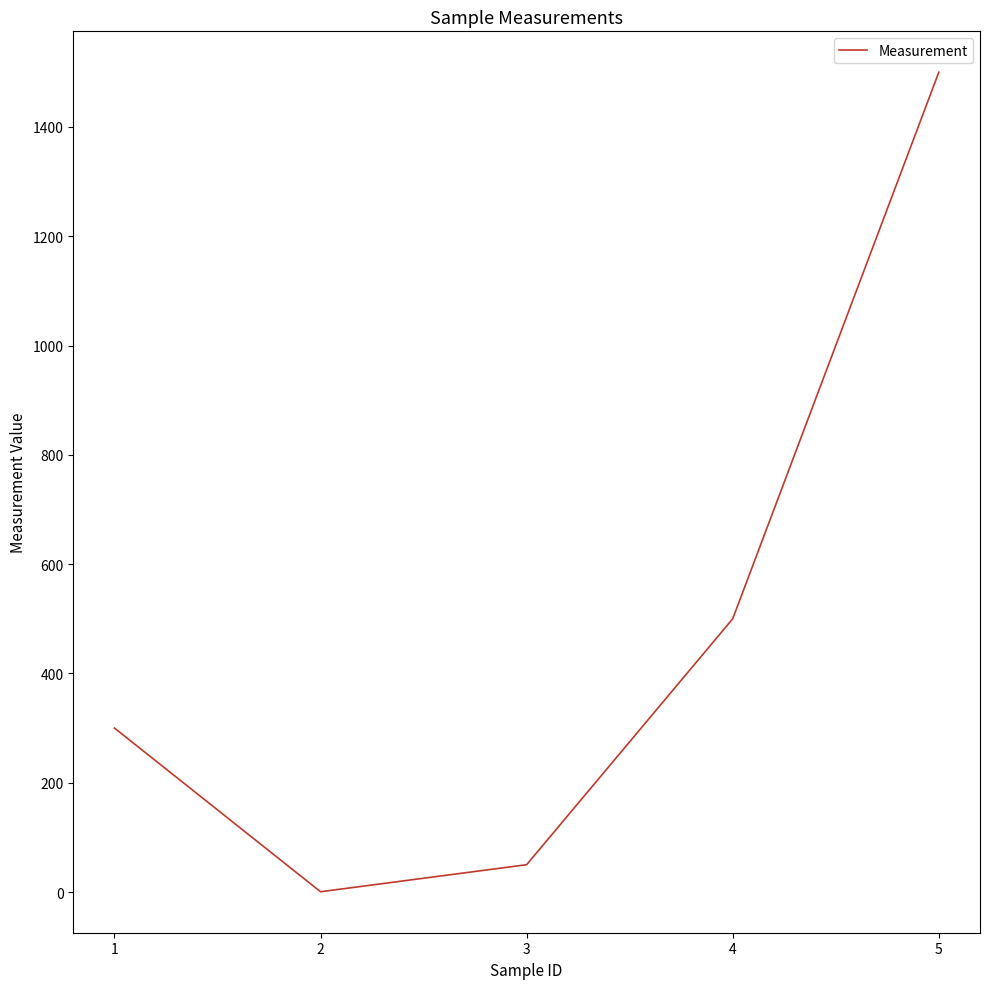

What is the difference between the maximum and minimum values?

1499.5